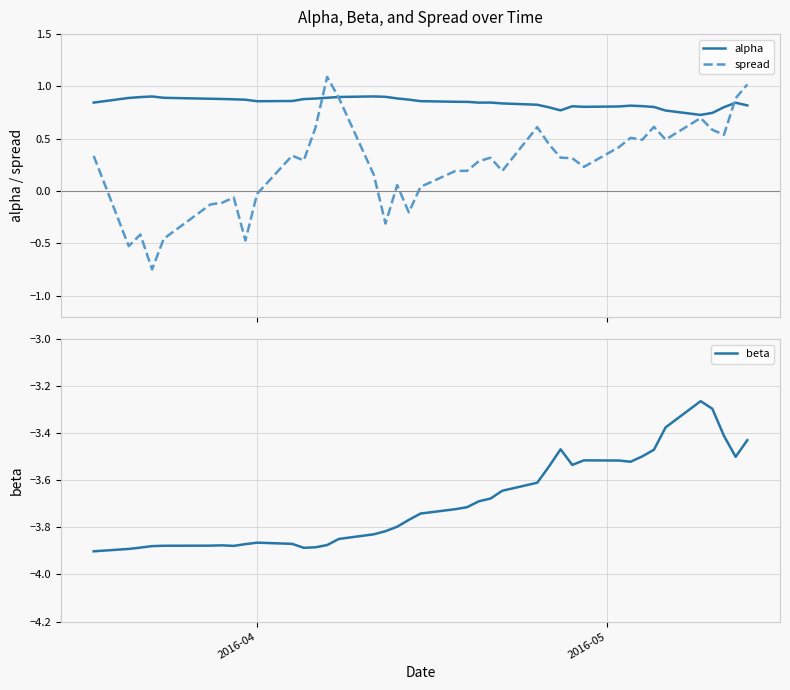

Reading right to left, what are all the values shown in this chart?

alpha: 0.8	0.8	0.8	0.7	0.7	0.8	0.8	0.8	0.8	0.8	0.8	0.8	0.8	0.8	0.8	0.8	0.8	0.8	0.9	0.9	0.9	0.9	0.9	0.9	0.9	0.9	0.9	0.9	0.9	0.9	0.9	0.9	0.9	0.9	0.9	0.9	0.9	0.9	0.9	0.8
spread: 1.0	0.9	0.5	0.6	0.7	0.5	0.6	0.5	0.5	0.4	0.2	0.3	0.3	0.4	0.6	0.2	0.3	0.3	0.2	0.2	0.0	-0.2	0.1	-0.3	0.2	0.9	1.1	0.6	0.3	0.3	-0.0	-0.5	-0.1	-0.1	-0.1	-0.5	-0.7	-0.4	-0.5	0.3
beta: -3.4	-3.5	-3.4	-3.3	-3.3	-3.4	-3.5	-3.5	-3.5	-3.5	-3.5	-3.5	-3.5	-3.5	-3.6	-3.6	-3.7	-3.7	-3.7	-3.7	-3.7	-3.8	-3.8	-3.8	-3.8	-3.8	-3.9	-3.9	-3.9	-3.9	-3.9	-3.9	-3.9	-3.9	-3.9	-3.9	-3.9	-3.9	-3.9	-3.9